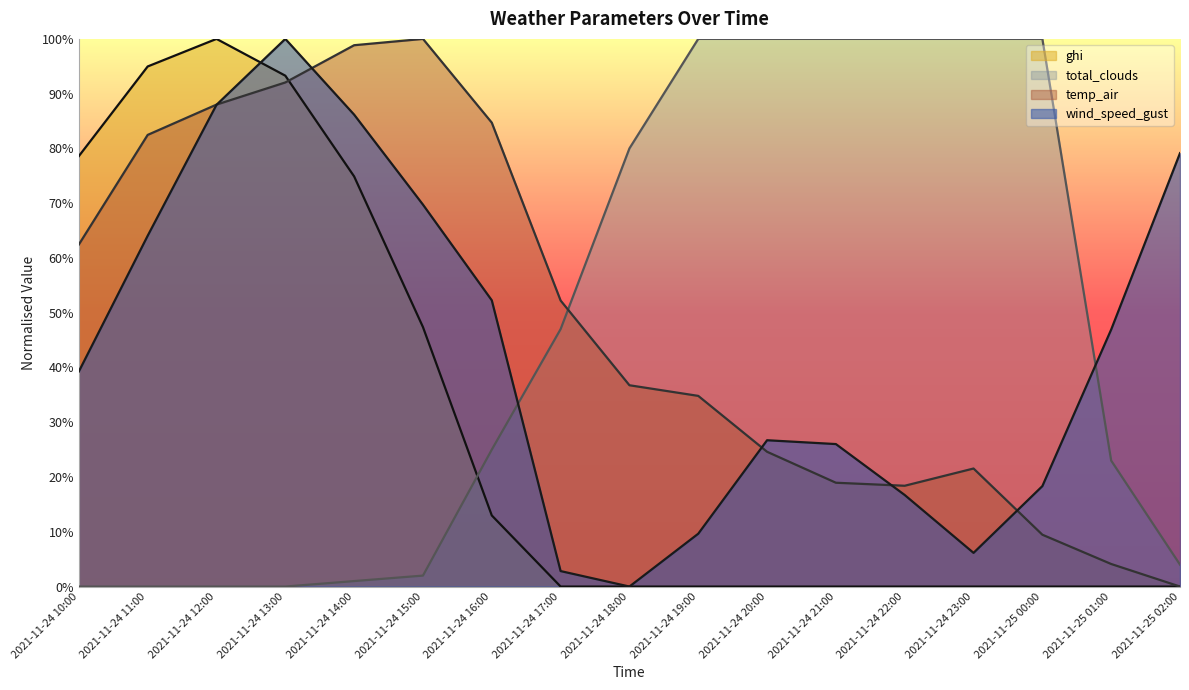

What are all the series names shown in the legend?

ghi, total_clouds, temp_air, wind_speed_gust